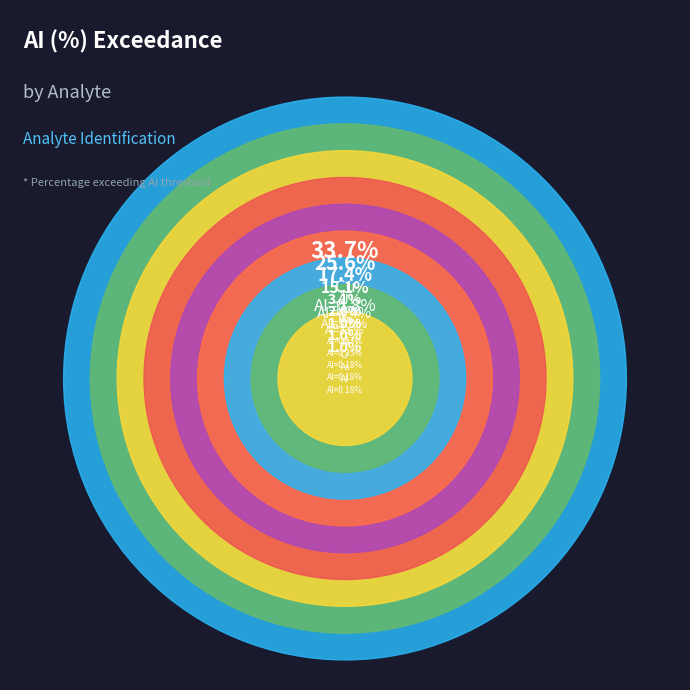

The Zn slice represents 26% of the pie. True or false?

True